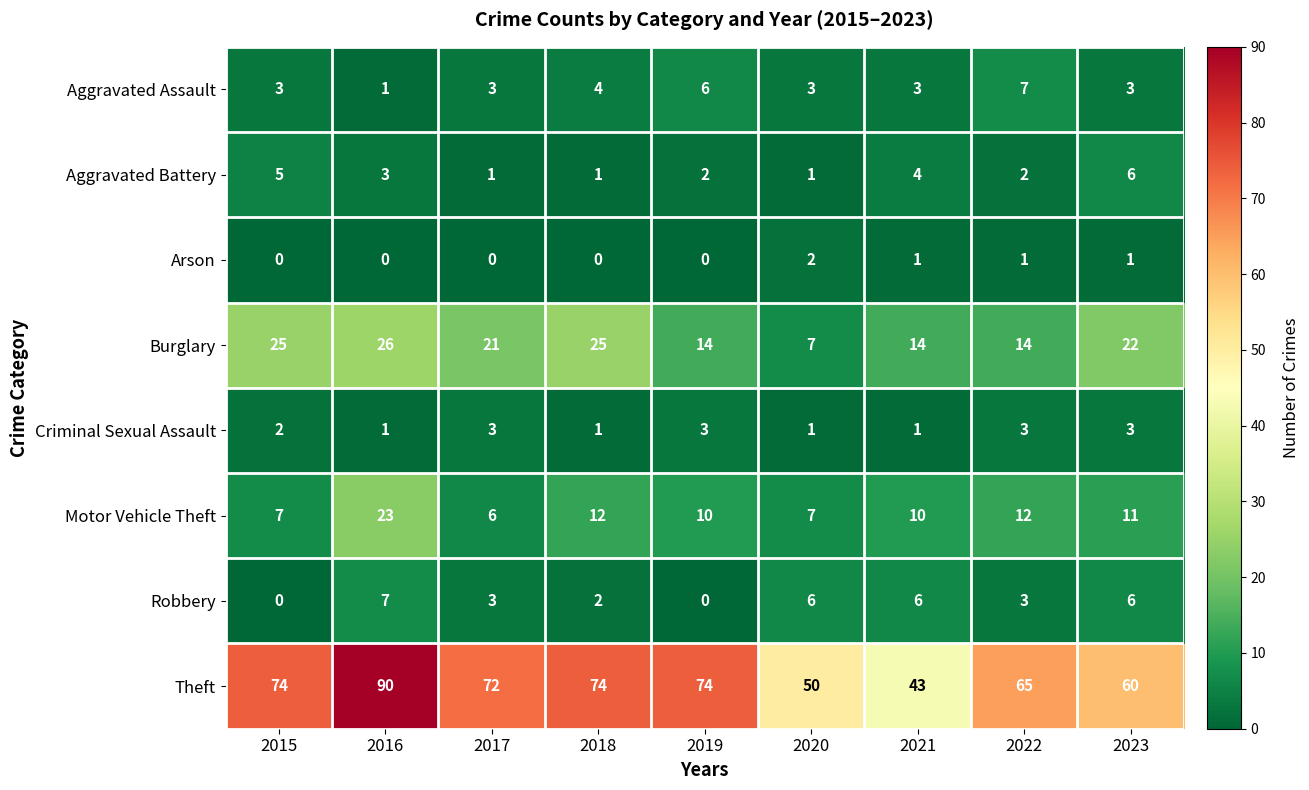

The value of Criminal Sexual Assault at 2017 is 3. True or false?

True